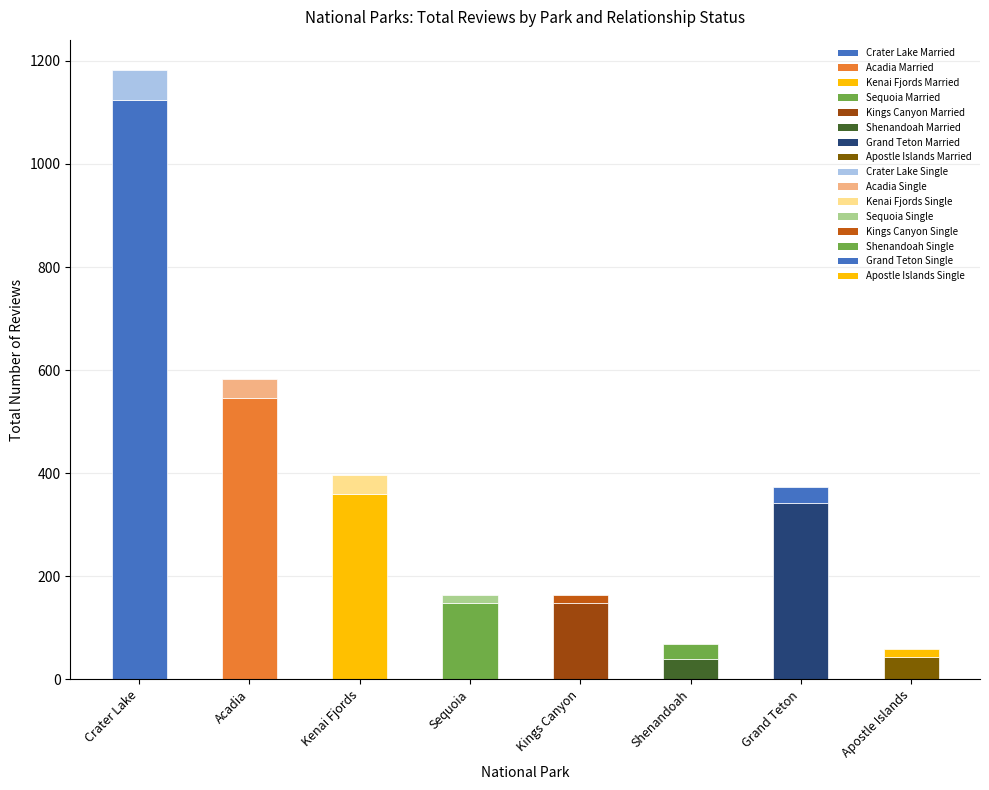

What is the difference between the maximum and second lowest values in the Single series?

42